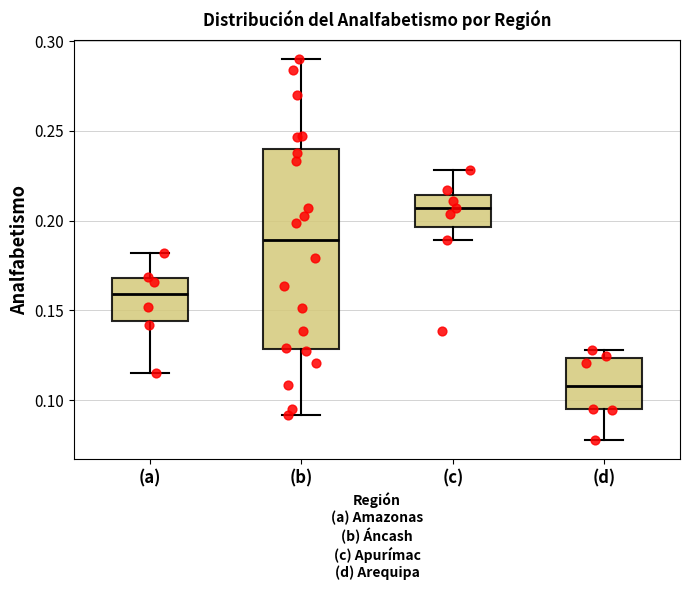

Reading left to right, transcribe this box plot: for each box, give where its median line is, the range the box spans, and where its two whiskers end, as read against the y-axis. The values are not printed on the chart, so give them approximately, as read against the axis.

(a): median 0.160, box 0.145 to 0.170, whiskers 0.115 to 0.180
(b): median 0.190, box 0.130 to 0.240, whiskers 0.090 to 0.290
(c): median 0.205, box 0.195 to 0.215, whiskers 0.190 to 0.230
(d): median 0.110, box 0.095 to 0.125, whiskers 0.080 to 0.130